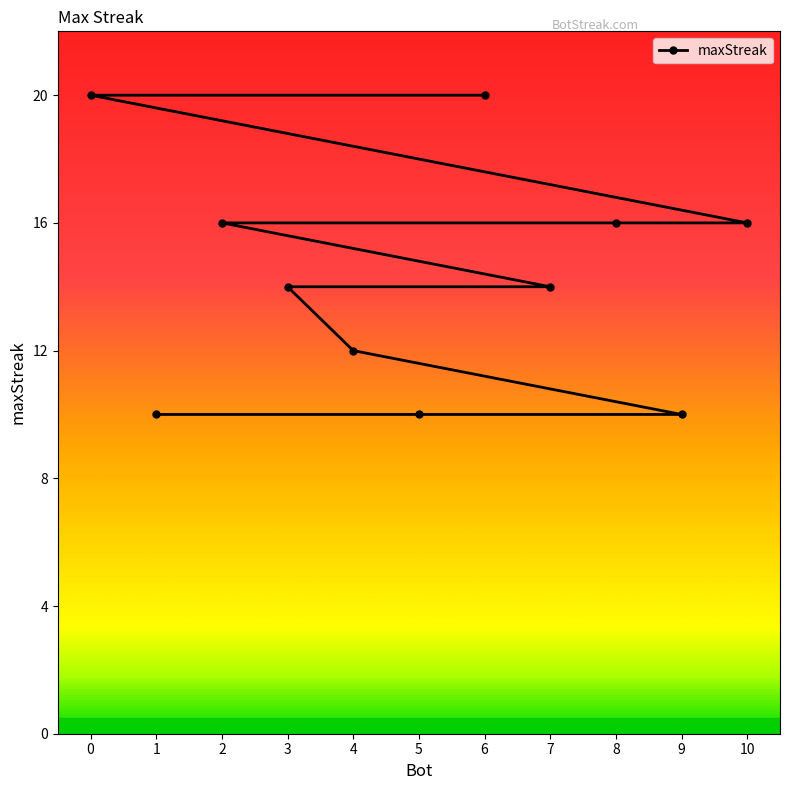

How many distinct data groups are displayed?

1